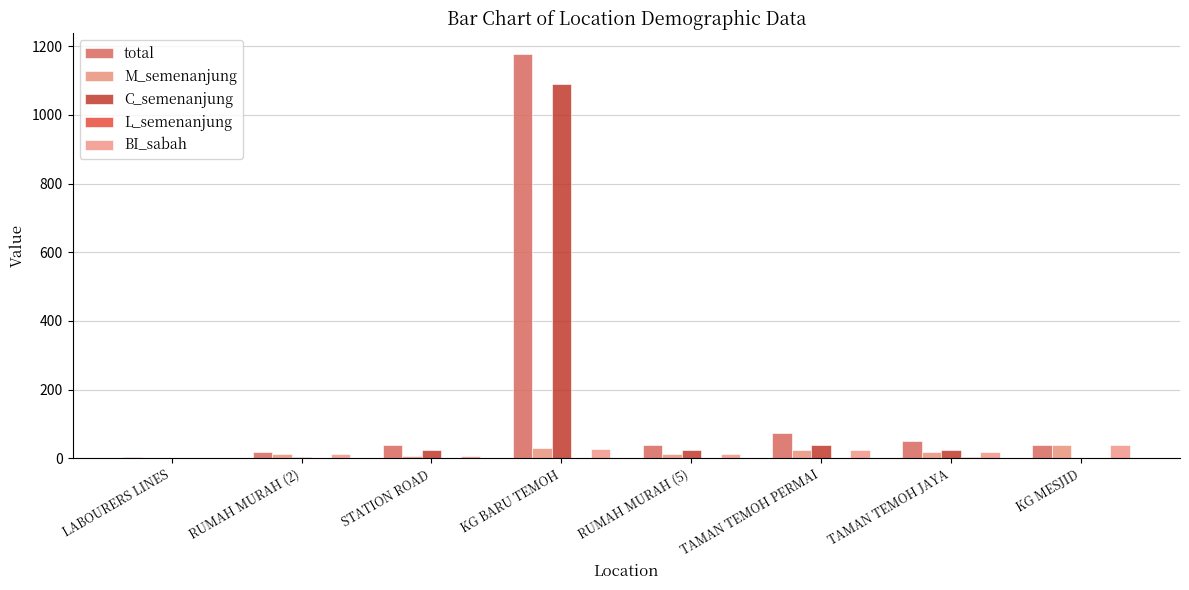

Which series has the widest spread of values?

total